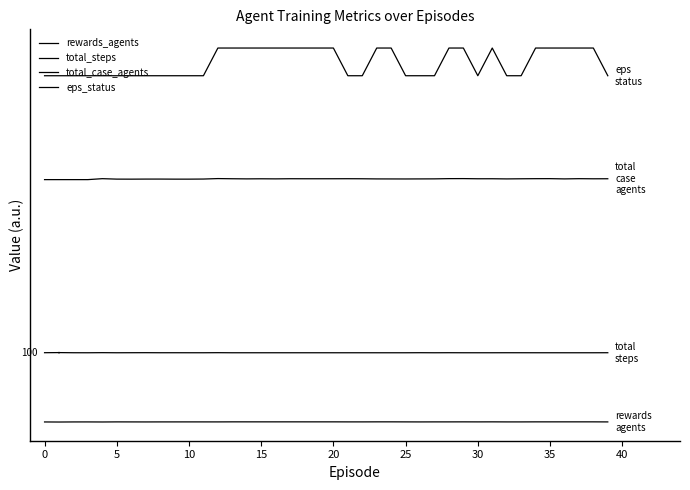

Does the chart have visible grid lines?

No